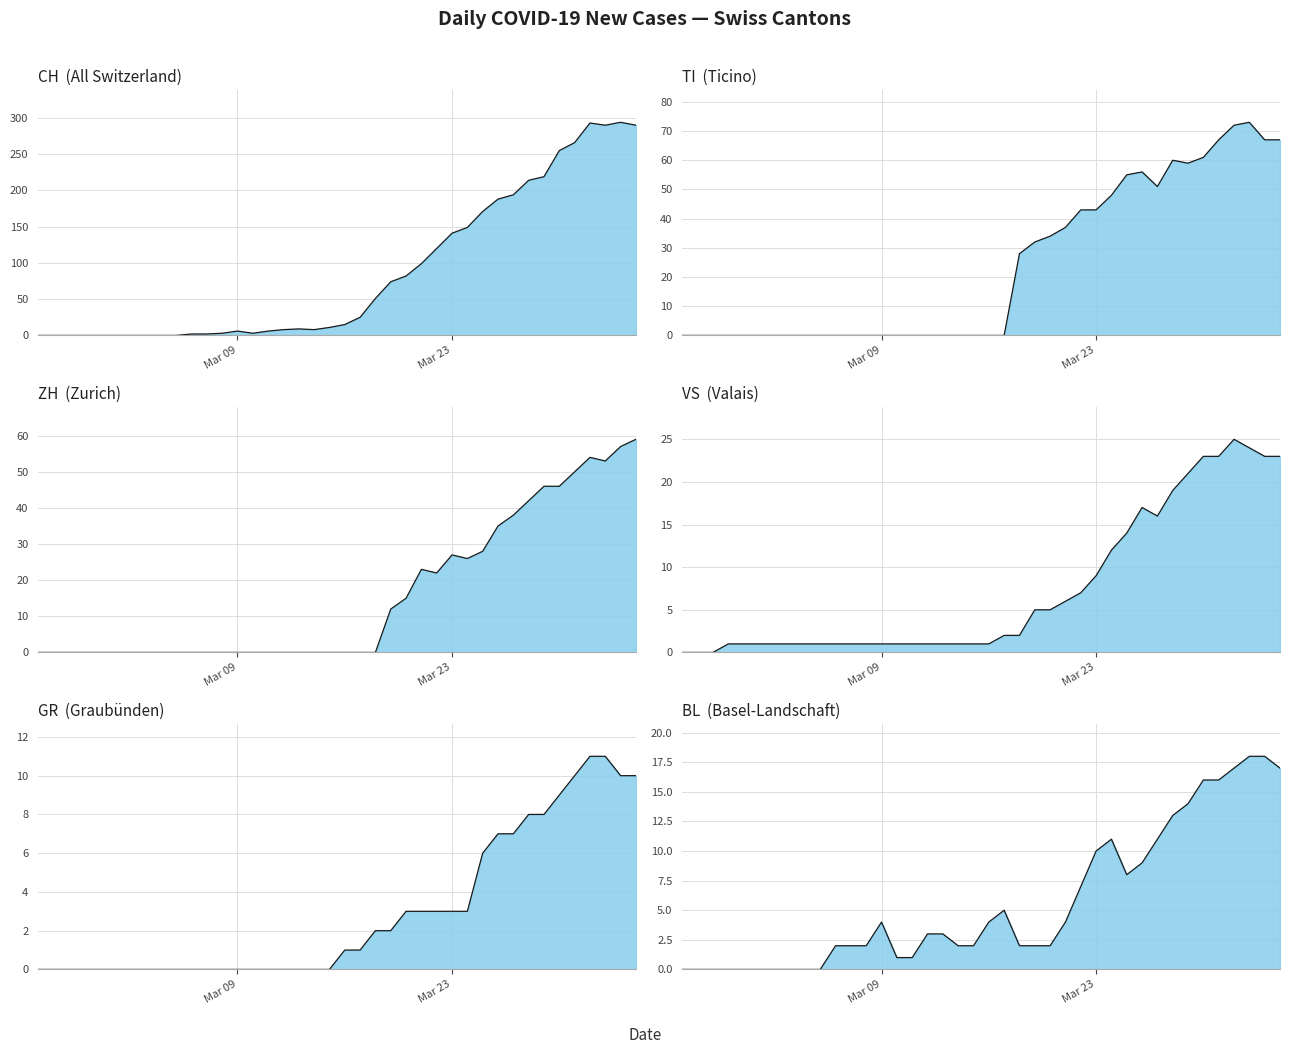

What is the value of the VS point at the 7th from the left?

1